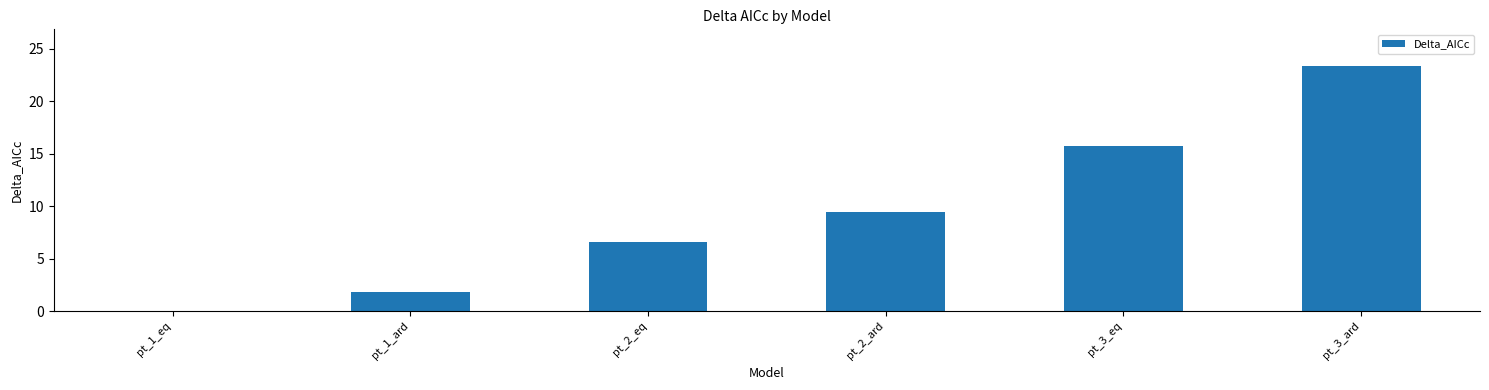

Between pt_3_eq and pt_1_eq, which is larger?

pt_3_eq